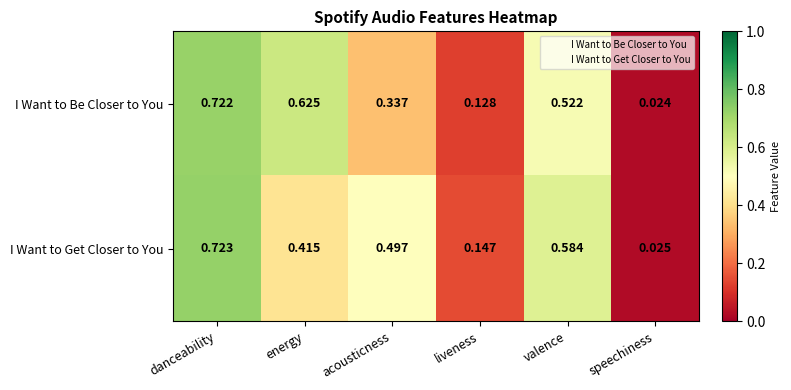

Which label corresponds to the largest value in the chart?

danceability